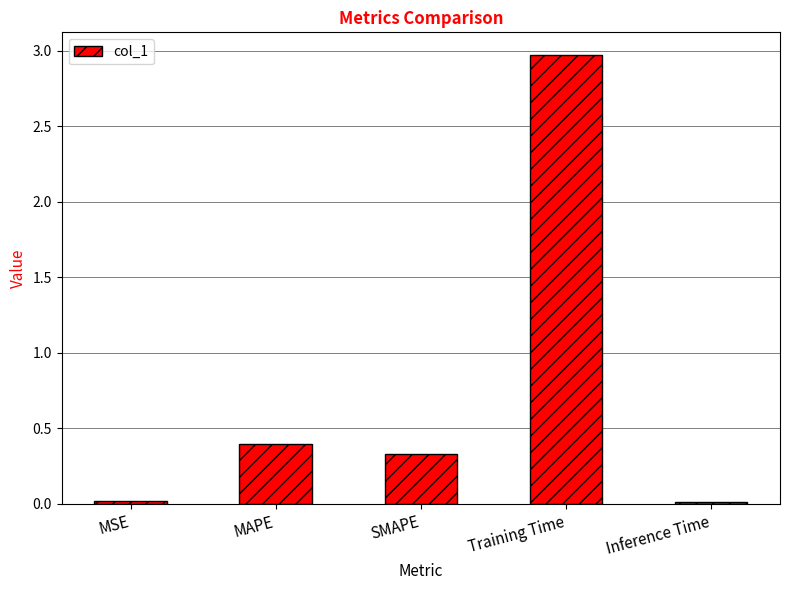

Are the bars horizontal?

No